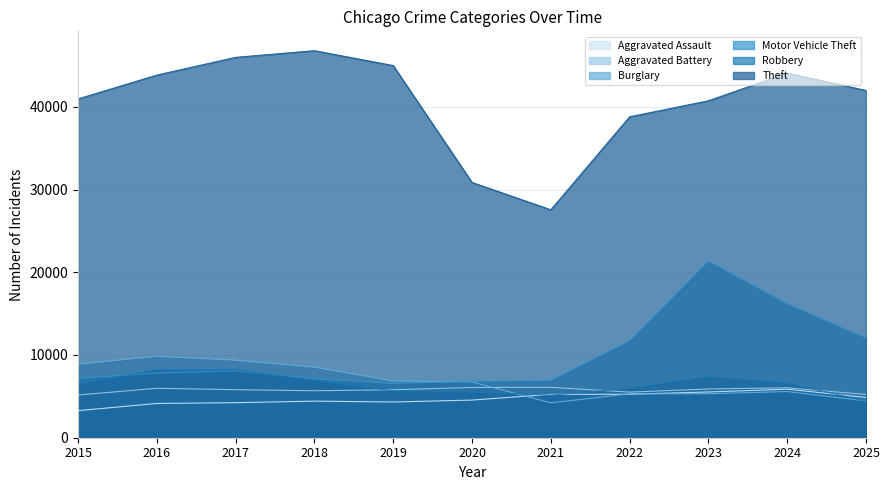

At 2016, list the series in order from smallest to largest.

Aggravated Assault, Aggravated Battery, Motor Vehicle Theft, Robbery, Burglary, Theft